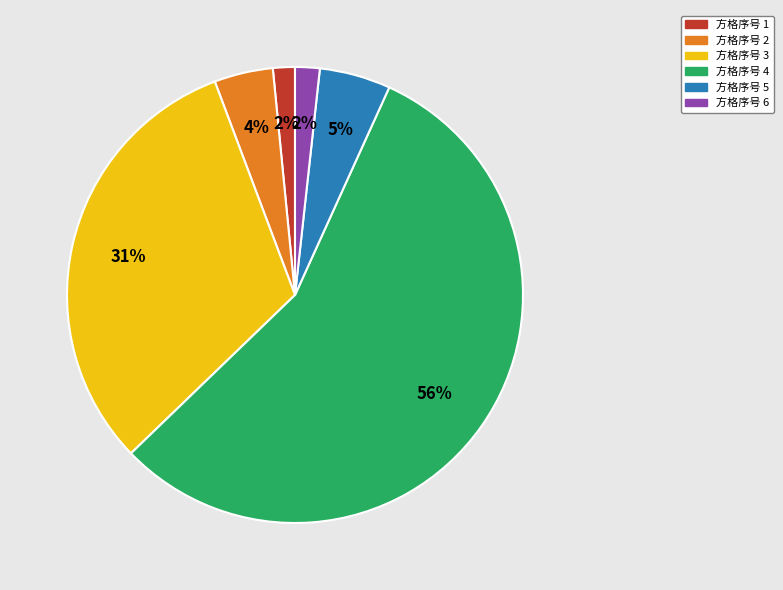

To the nearest percent, what is the difference between the largest and smallest slice percentages?

54%